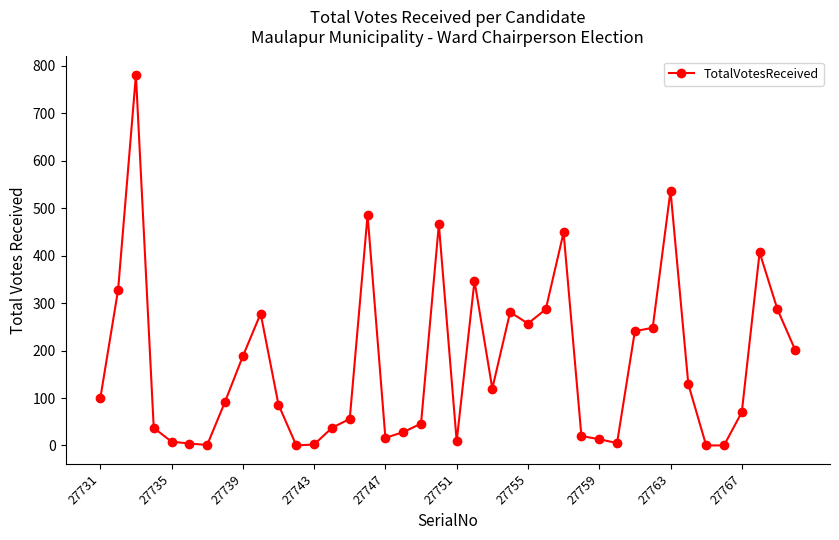

What is the difference between the second highest and second lowest values?

537